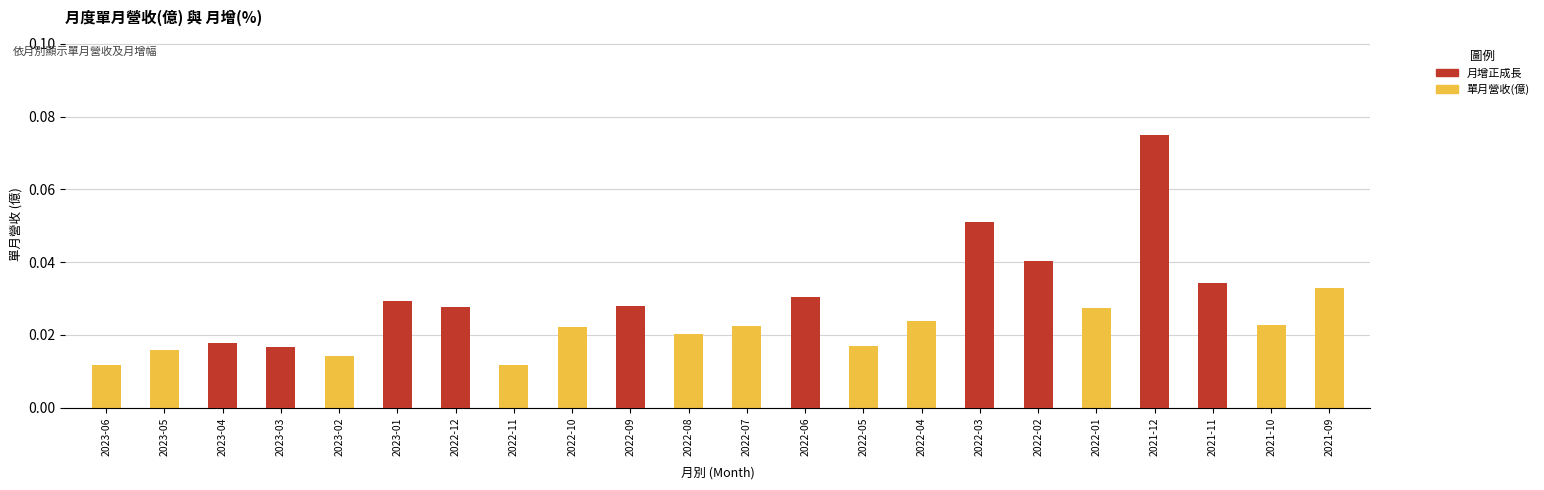

True or false: 單月營收(億) has a value of 0.0 at 2022-04.

True